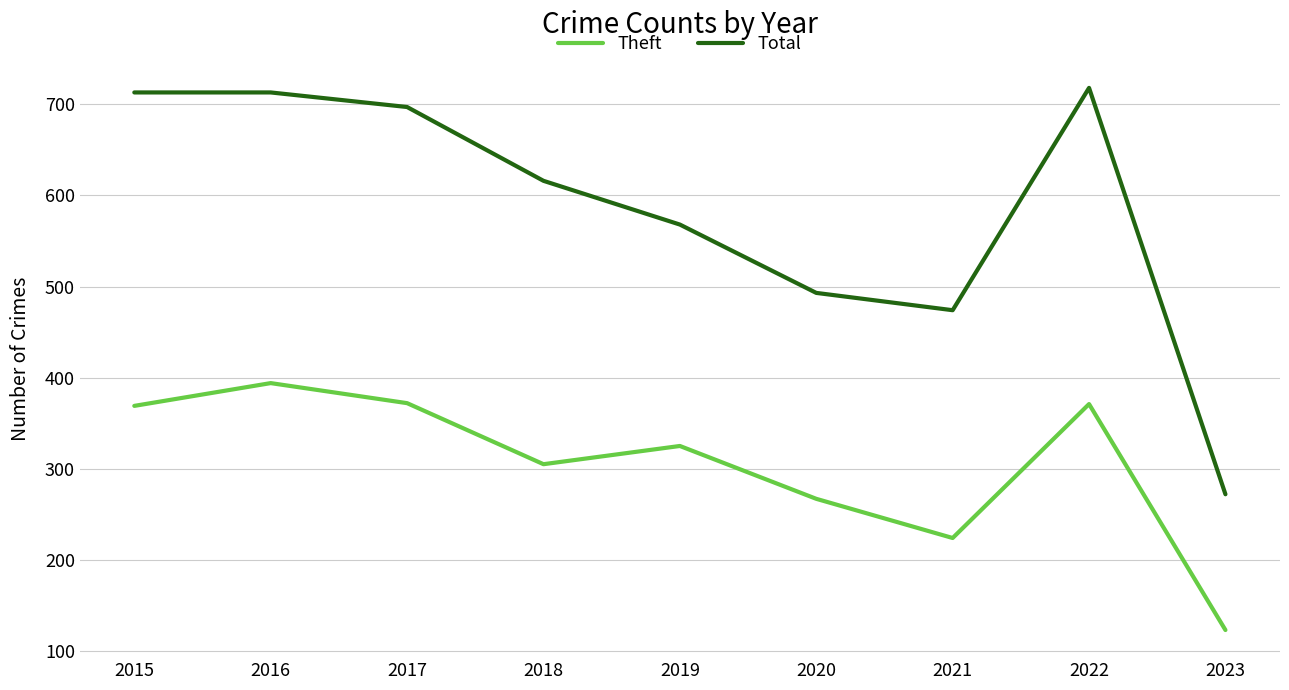

Rank the series by their average value, from highest to lowest.

Total, Theft